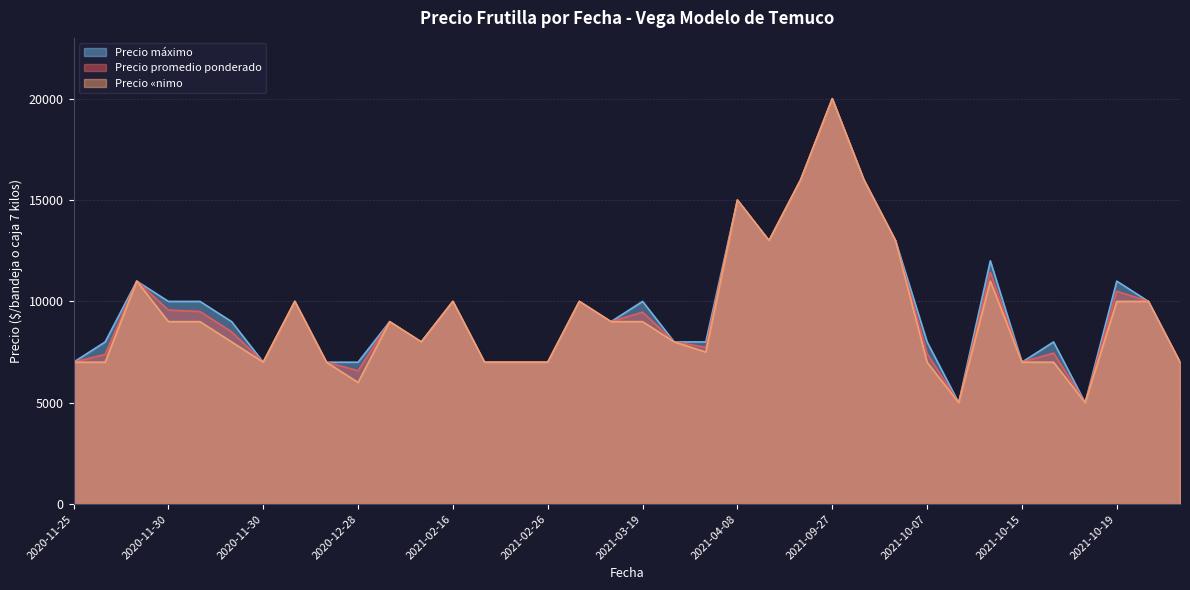

What is the lowest value of the Precio promedio ponderado series?

5000